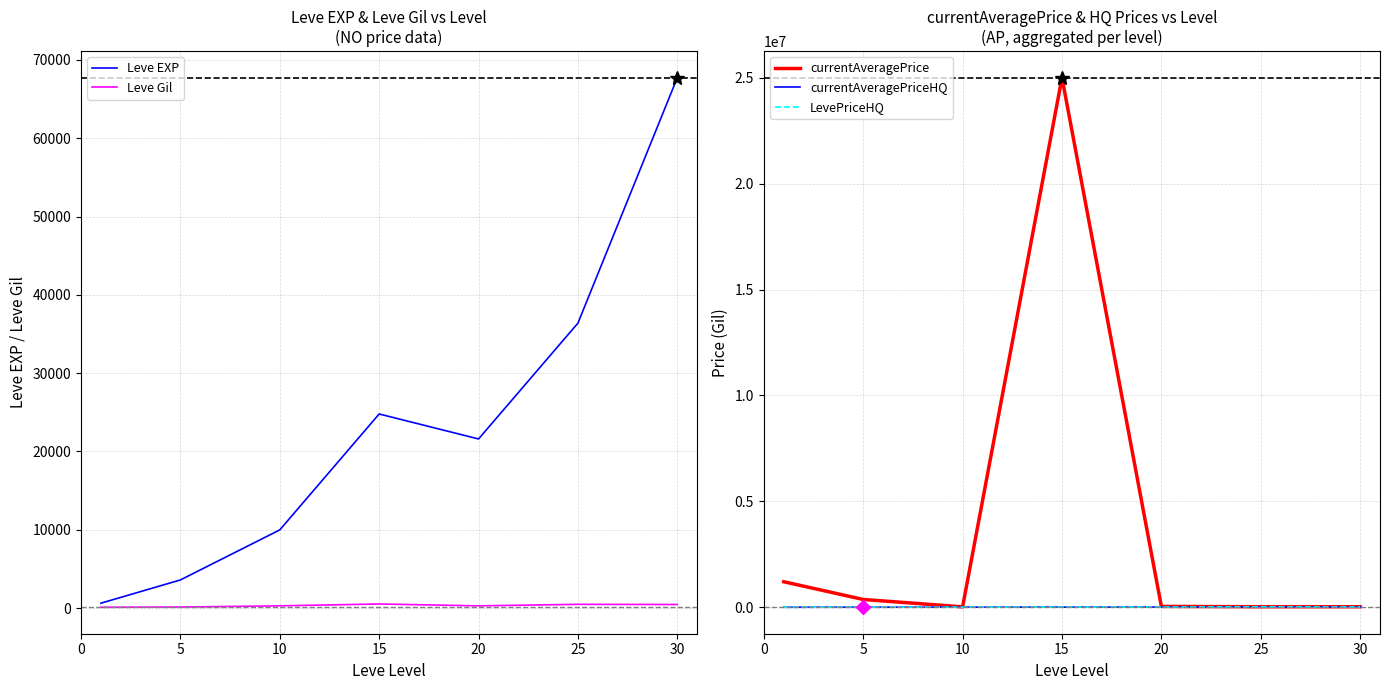

How many interior local peaks does the currentAveragePriceHQ series have?

1